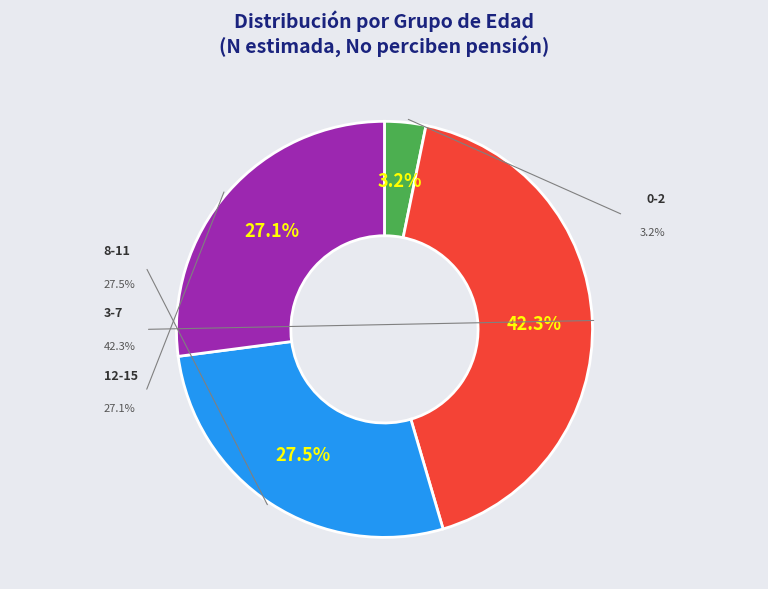

What is the largest slice in the pie chart?

3-7